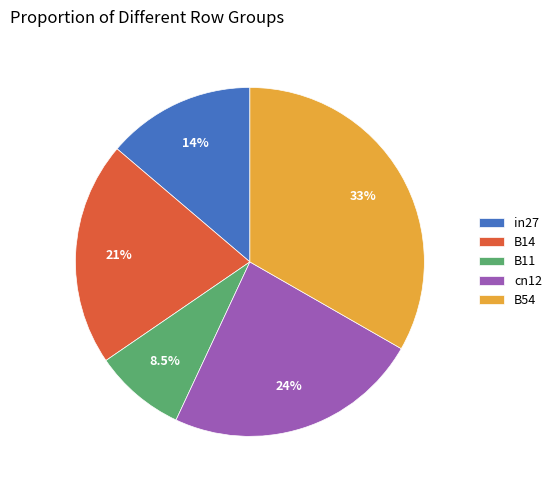

Does B11 account for over 50% of the chart?

No